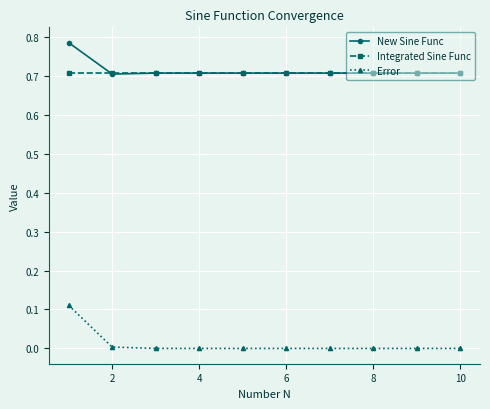

Which series has the widest spread of values?

Error